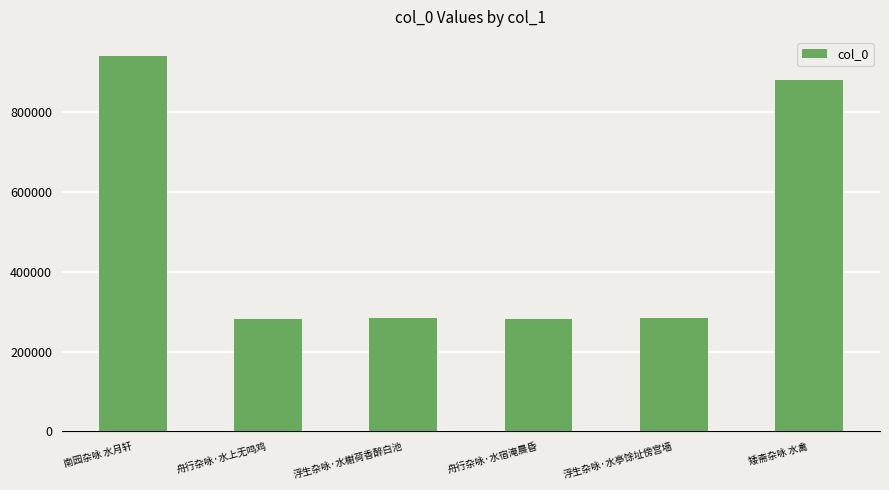

What is the difference between the values at 矮斋杂咏 水禽 and 浮生杂咏·水亭馀址傍宫墙?

597057